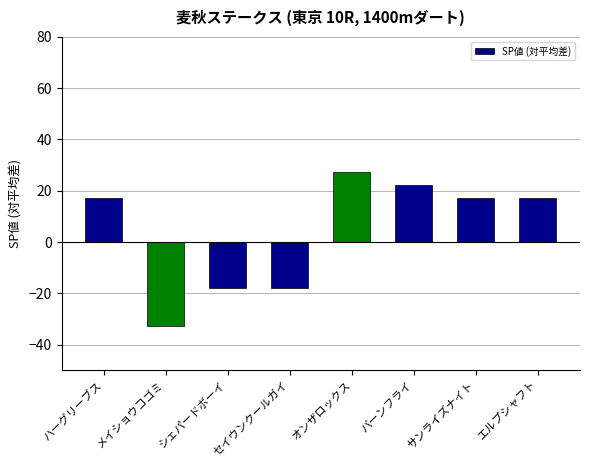

What is the label of the 7th bar from the right?

メイショウコゴミ